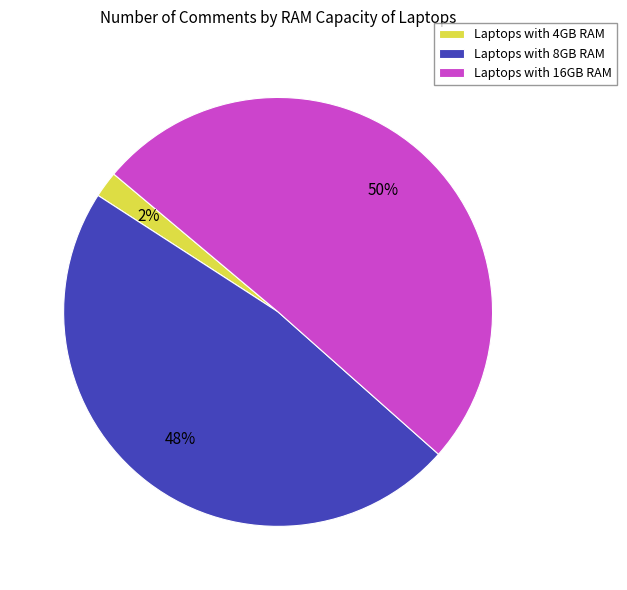

To the nearest percent, what is the average slice percentage?

33%